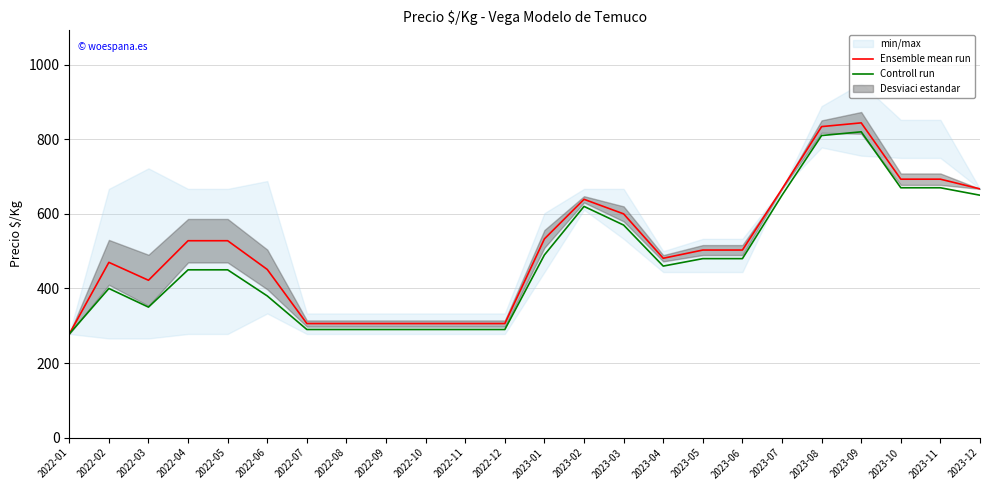

At which category is the sum across all series the highest?

2023-09